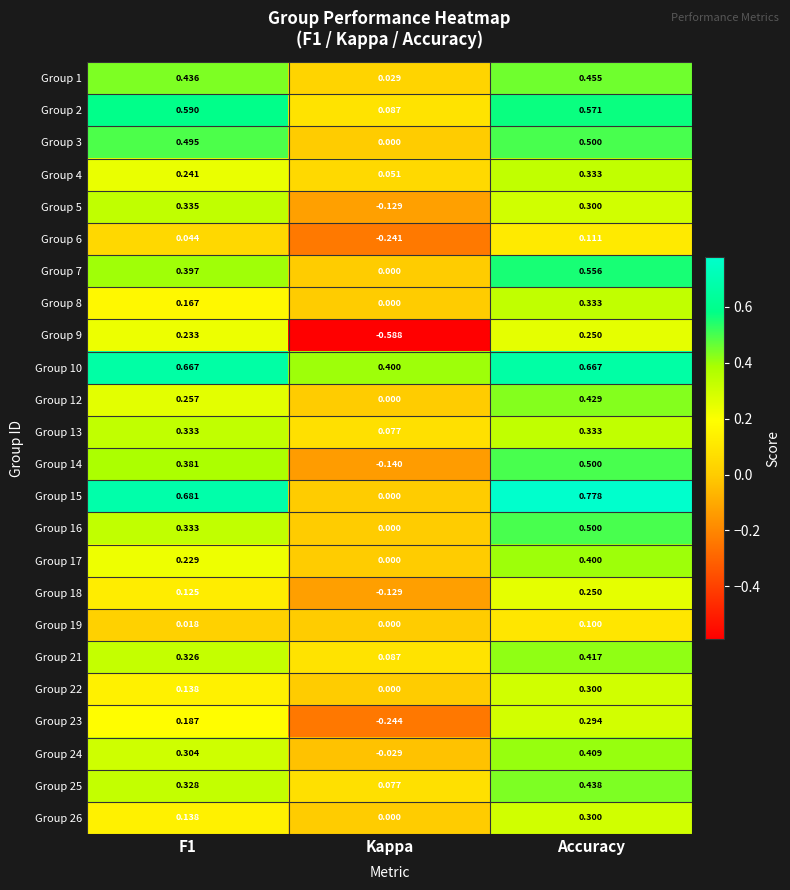

Which category has the highest value in the Group 4 series?

Accuracy